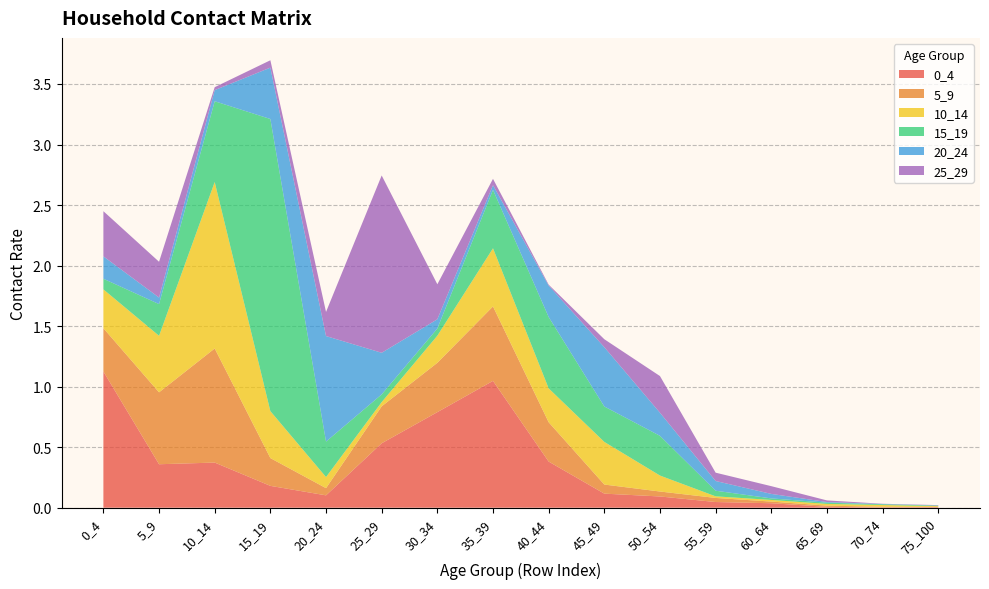

Reading right to left, what are all the values shown in this chart?

0_4: 0.0	0.0	0.0	0.0	0.0	0.1	0.1	0.4	1.0	0.8	0.5	0.1	0.2	0.4	0.4	1.1
5_9: 0.0	0.0	0.0	0.0	0.0	0.0	0.1	0.3	0.6	0.4	0.3	0.1	0.2	0.9	0.6	0.4
10_14: 0.0	0.0	0.0	0.0	0.0	0.1	0.4	0.3	0.5	0.2	0.0	0.1	0.4	1.4	0.5	0.3
15_19: 0.0	0.0	0.0	0.0	0.0	0.3	0.3	0.6	0.5	0.1	0.1	0.3	2.4	0.7	0.3	0.1
20_24: 0.0	0.0	0.0	0.0	0.1	0.2	0.5	0.3	0.0	0.1	0.3	0.9	0.4	0.1	0.1	0.2
25_29: 0.0	0.0	0.0	0.1	0.1	0.3	0.1	0.0	0.1	0.3	1.5	0.2	0.1	0.0	0.3	0.4